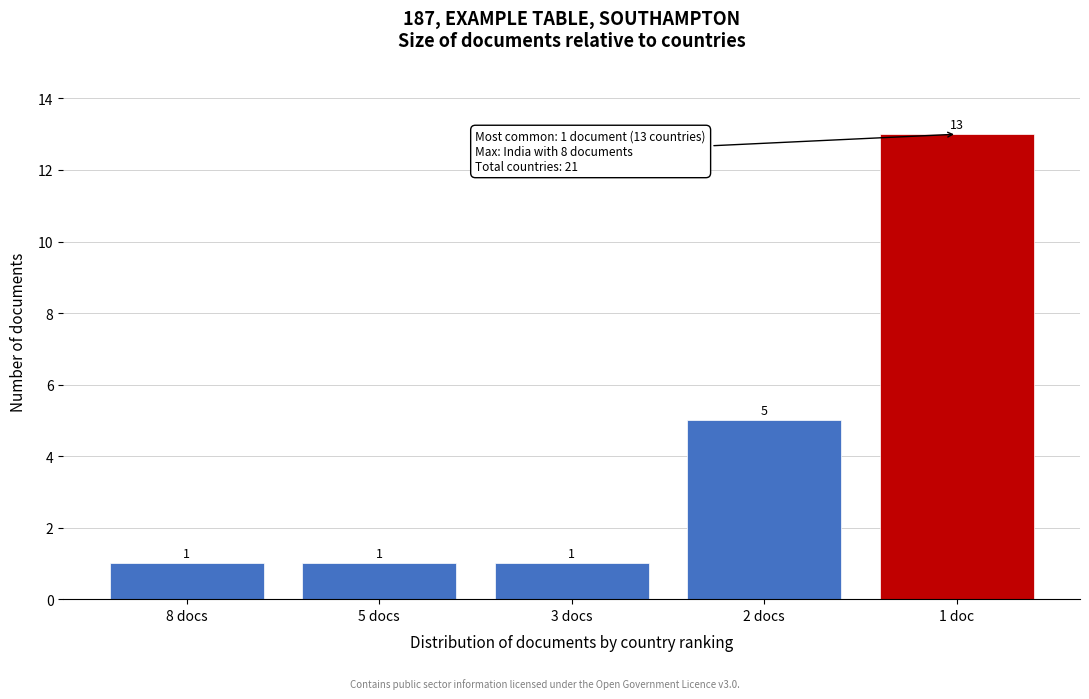

Reading left to right, transcribe all the data shown in this chart.

1	1	1	5	13